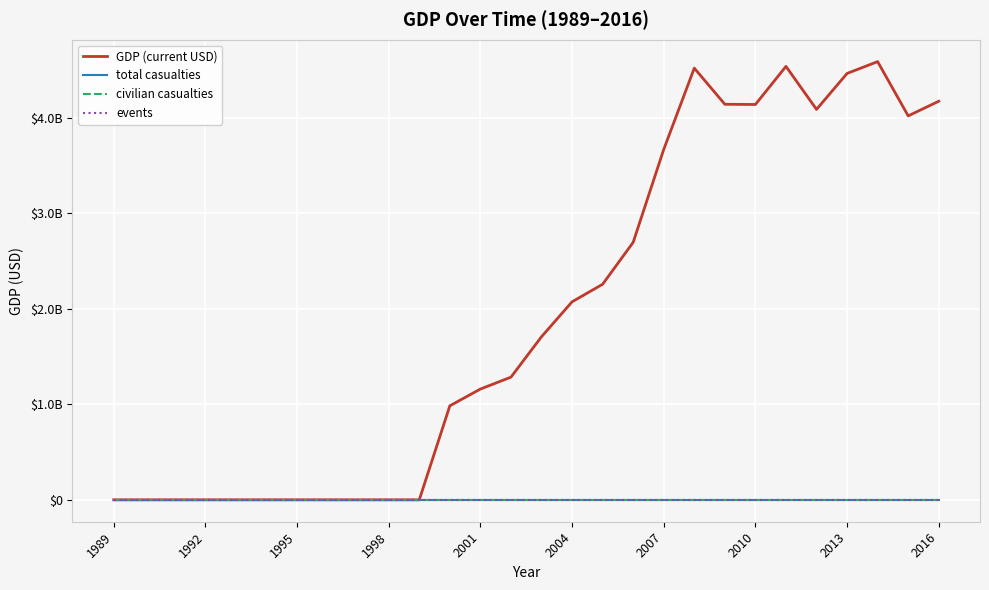

Does the chart display data point markers on the line(s)?

No